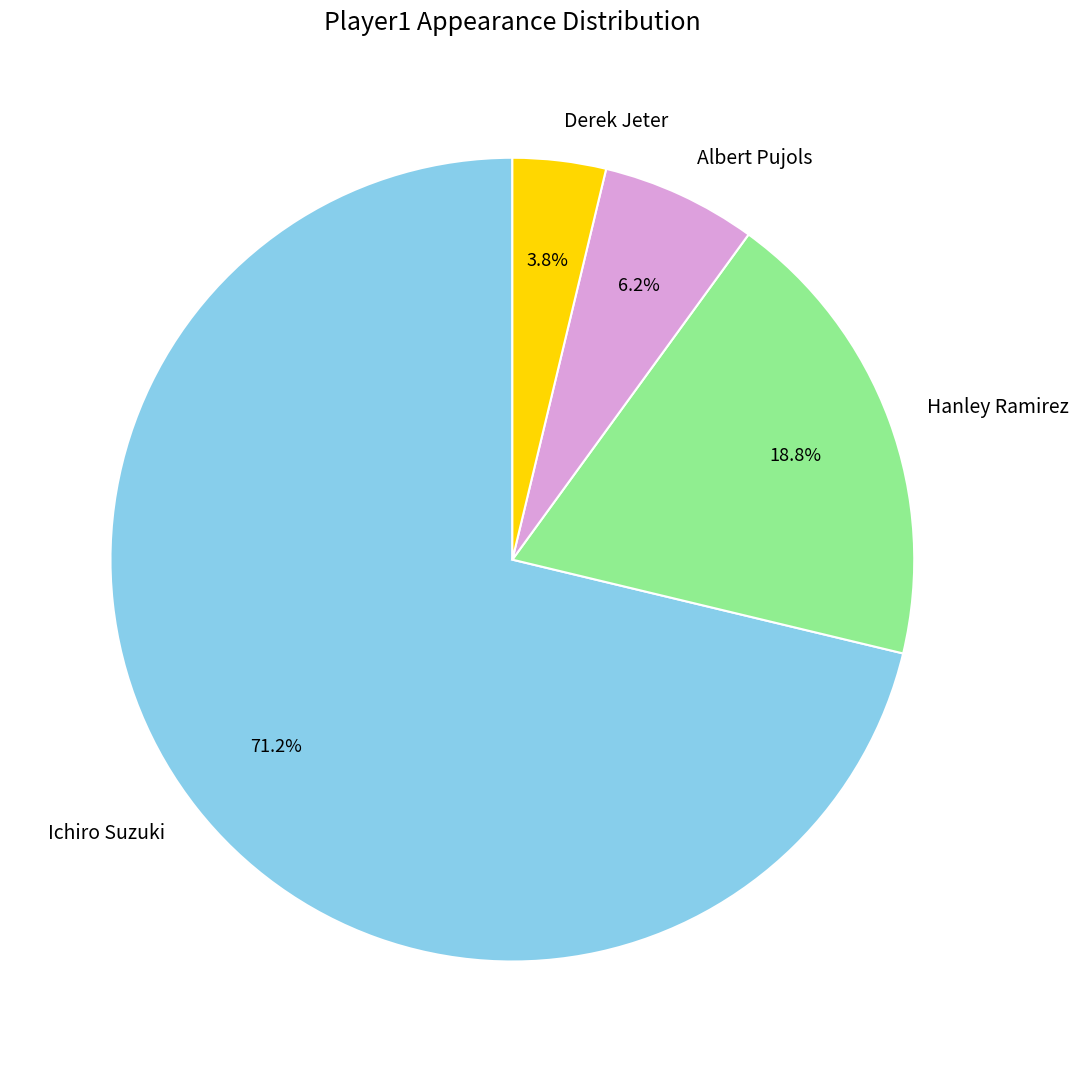

To the nearest percent, what is the combined percentage of Ichiro Suzuki and Derek Jeter?

75%